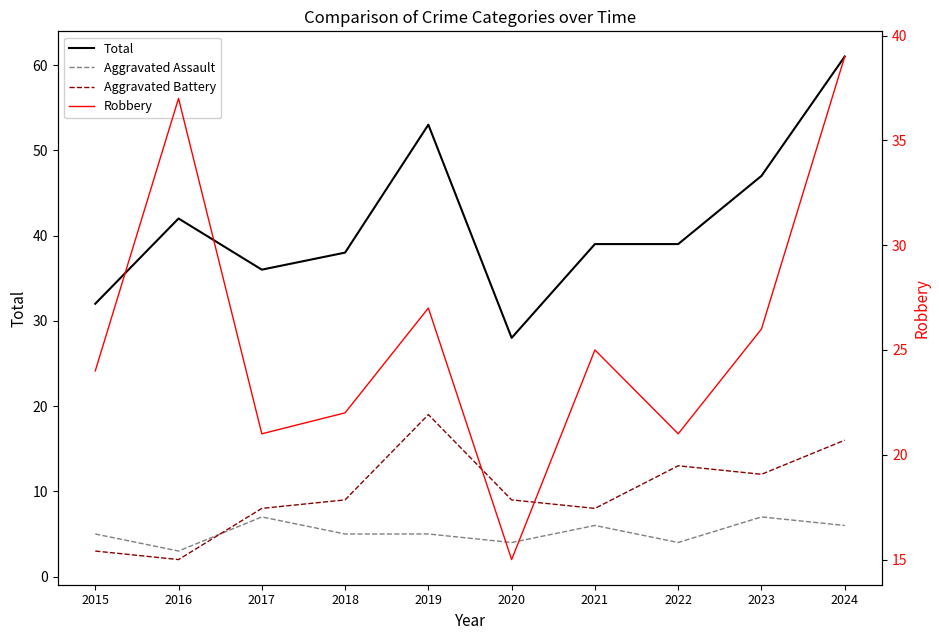

Reading right to left, transcribe all the data shown in this chart.

Total: 61	47	39	39	28	53	38	36	42	32
Aggravated Assault: 6	7	4	6	4	5	5	7	3	5
Aggravated Battery: 16	12	13	8	9	19	9	8	2	3
Robbery: 39	26	21	25	15	27	22	21	37	24